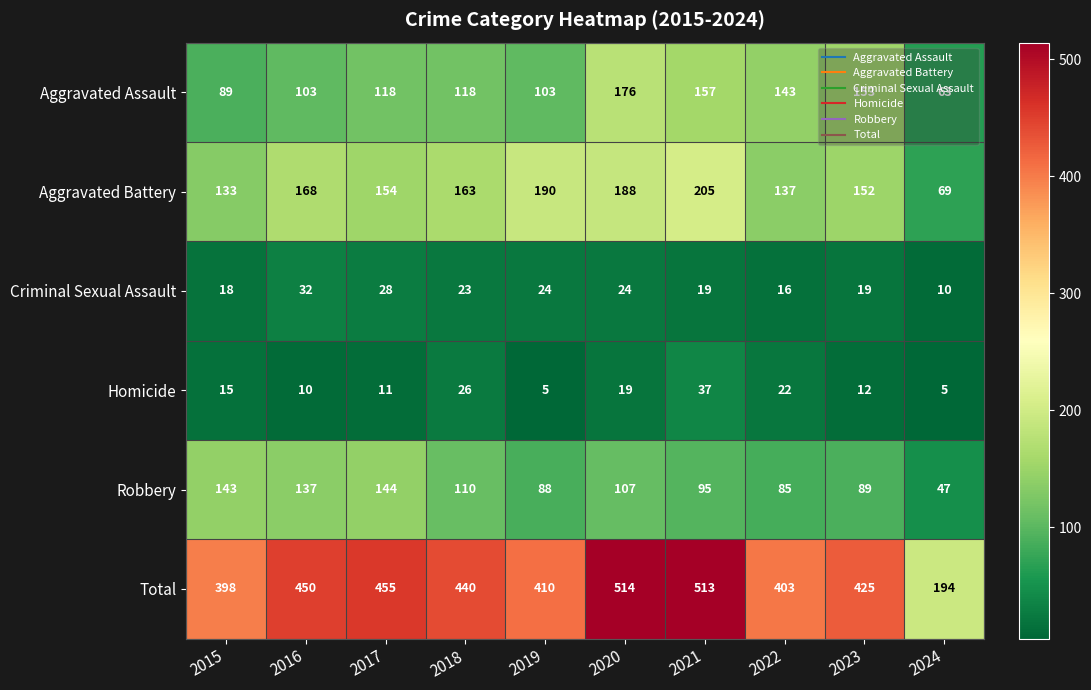

How many data points in Aggravated Battery are less than 163?

5